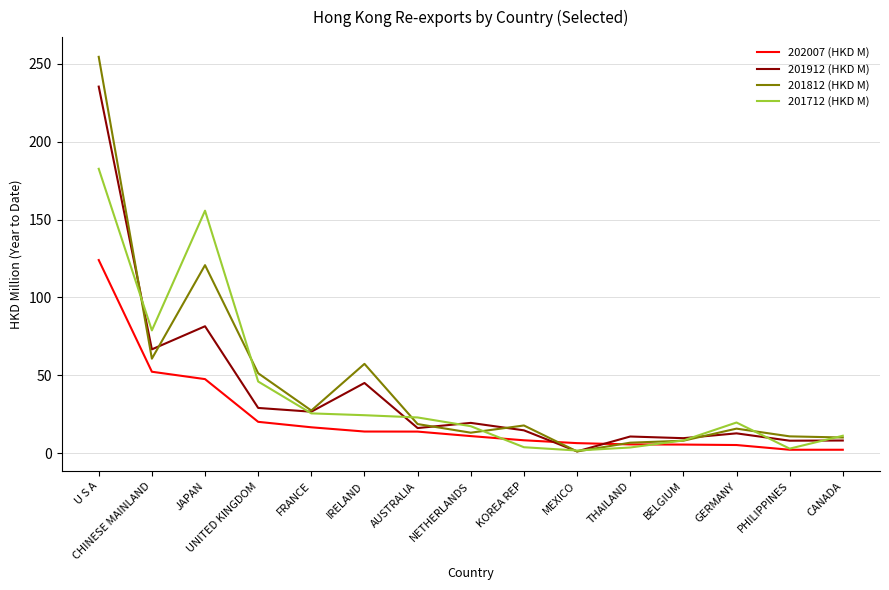

Between which two adjacent categories do 201912 (HKD M) and 201712 (HKD M) first intersect?

U S A and CHINESE MAINLAND